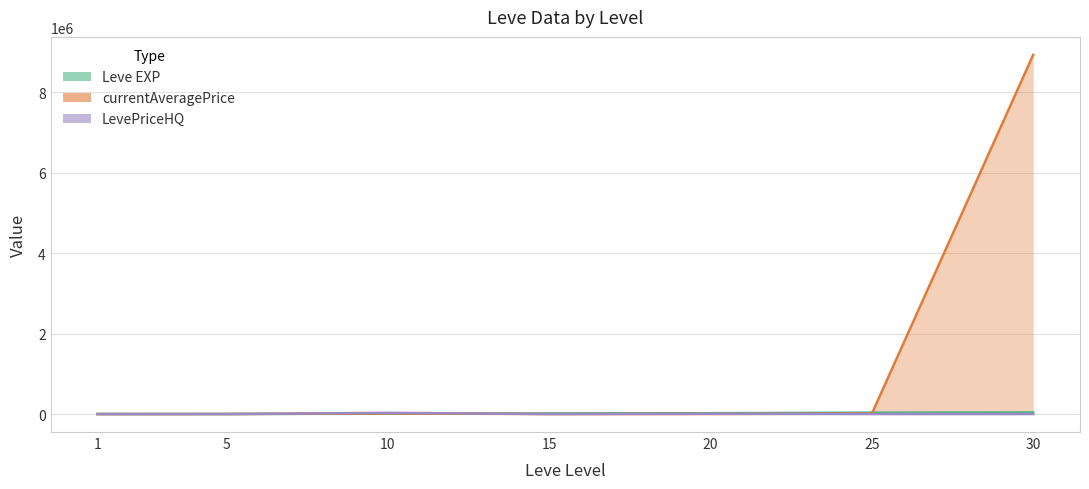

True or false: currentAveragePrice and currentAveragePriceHQ intersect in this chart.

True